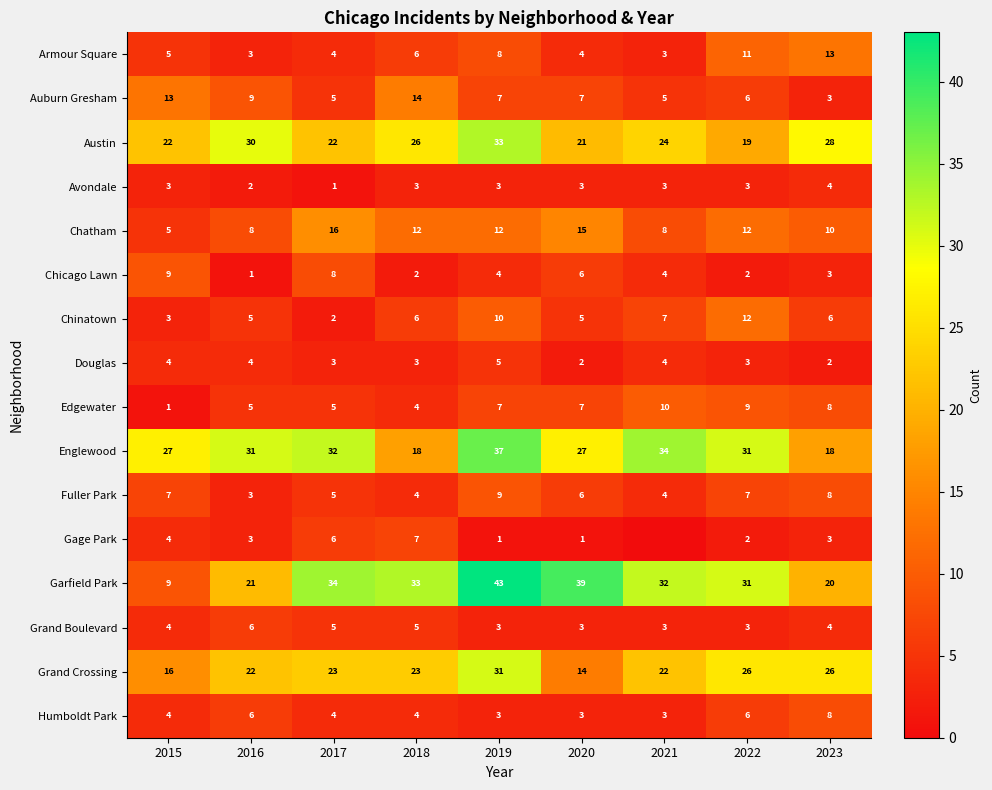

How many Avondale values are between 3 and 4?

7